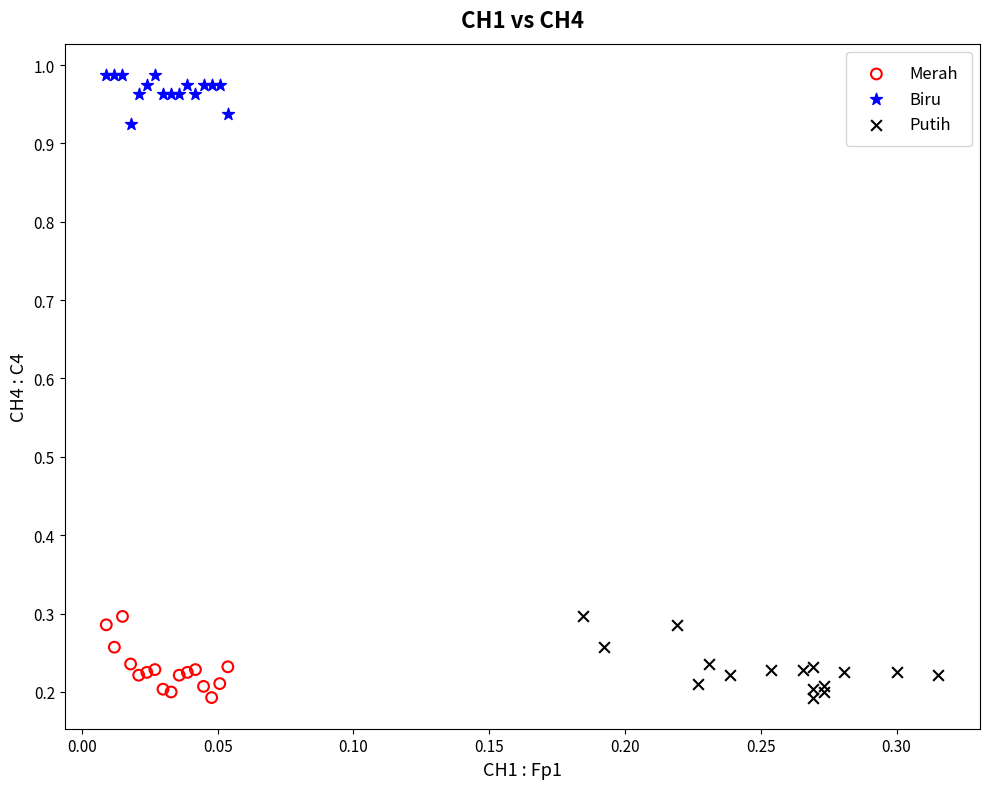

Which series reaches the maximum Y coordinate?

Biru